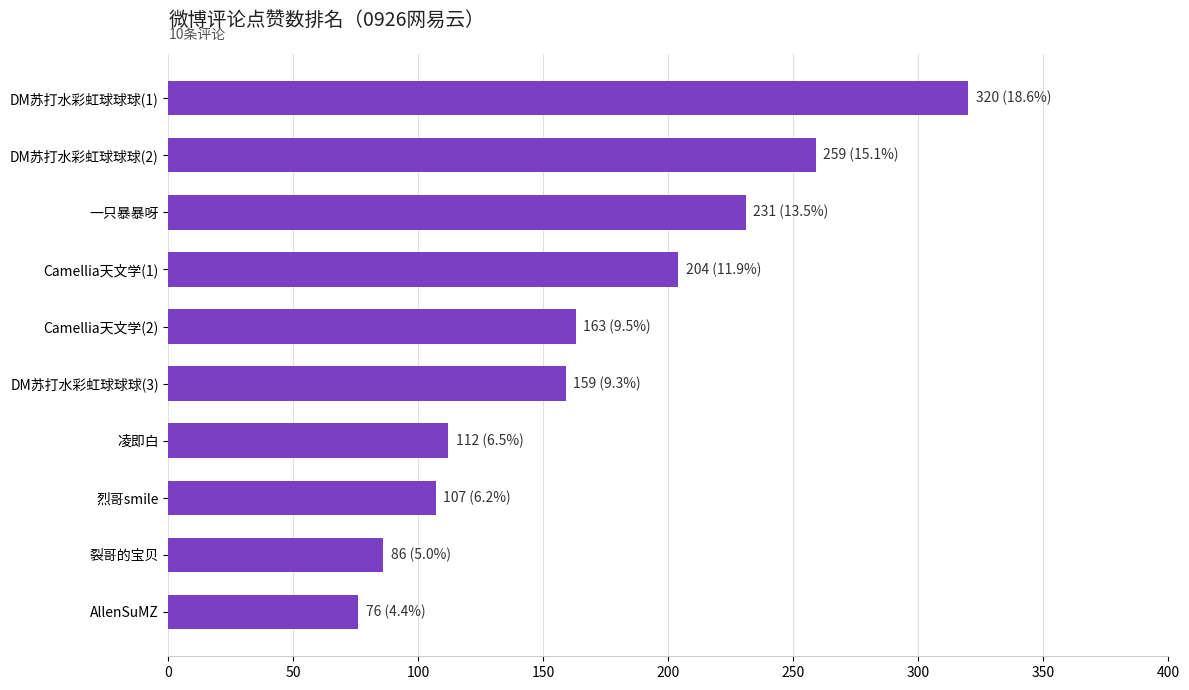

List the labels in order of value, smallest first.

AllenSuMZ, 裂哥的宝贝, 烈哥smile, 凌即白, DM苏打水彩虹球球球(3), Camellia天文学(2), Camellia天文学(1), 一只暴暴呀, DM苏打水彩虹球球球(2), DM苏打水彩虹球球球(1)